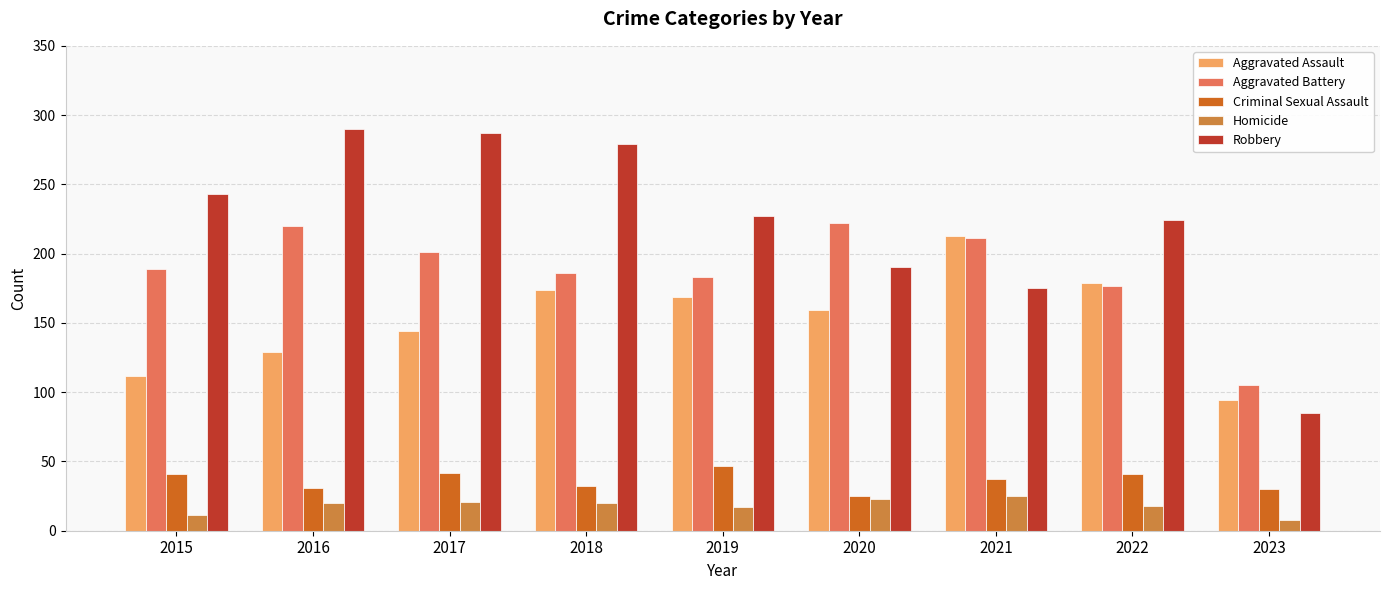

Between 2020 and 2021, which series saw the biggest shift?

Aggravated Assault